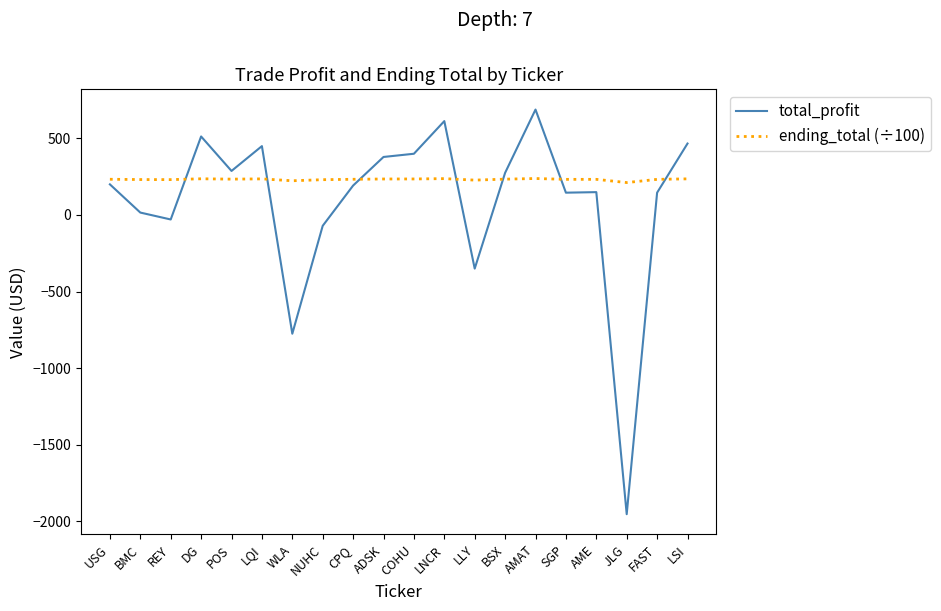

What is the difference between the maximum and minimum values in the total_profit series?

2640.3